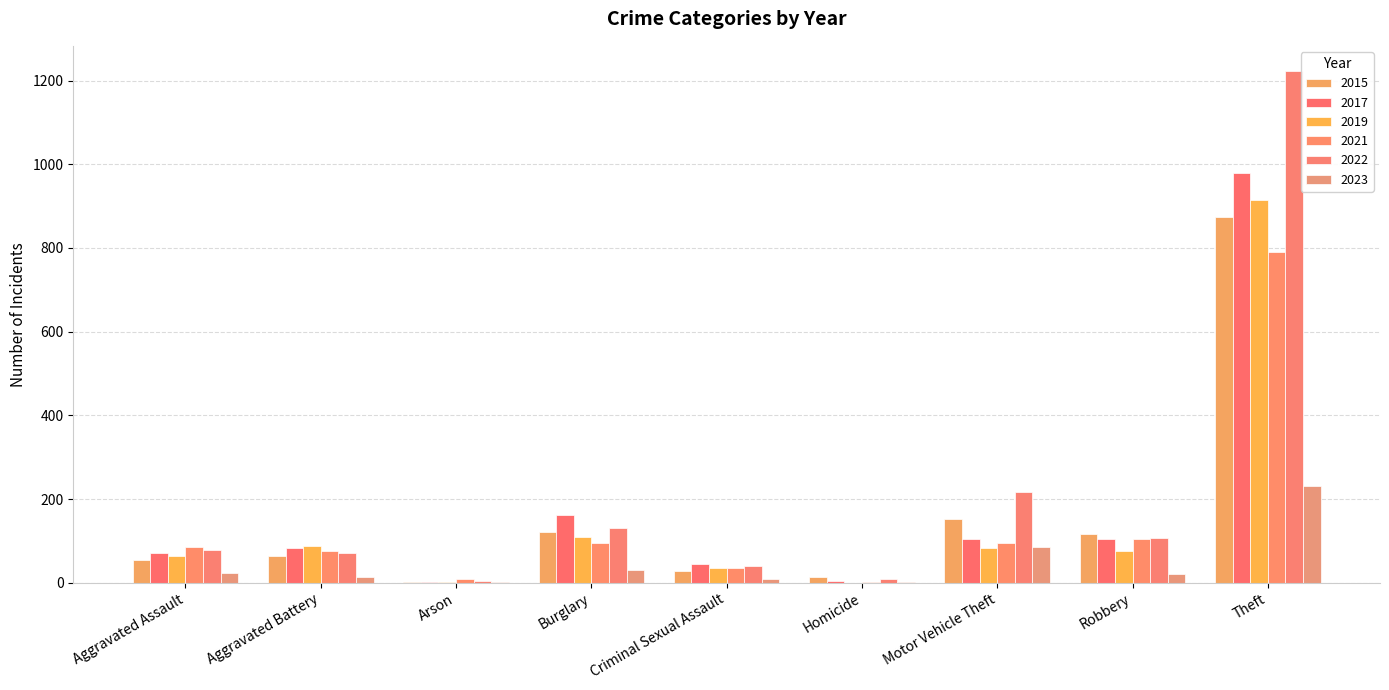

Count the number of data series in this chart.

6